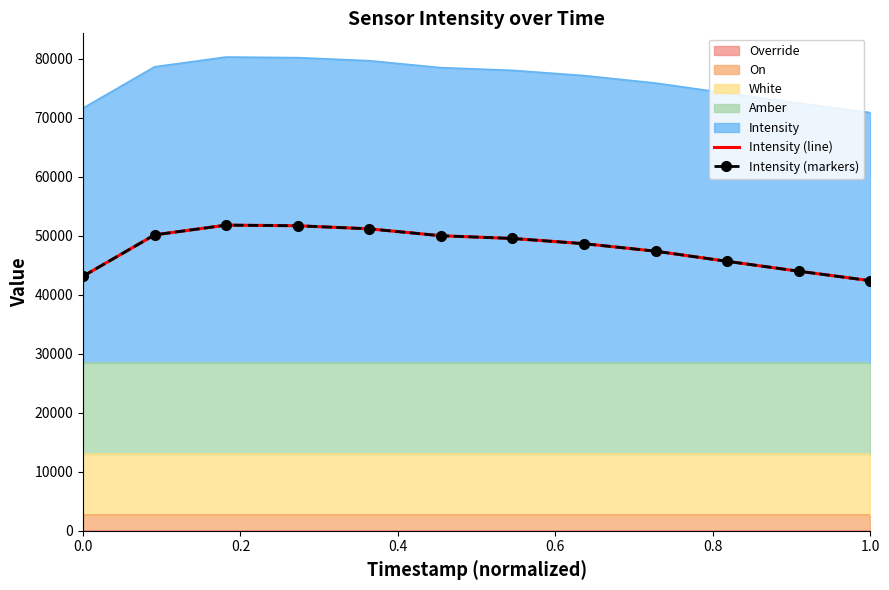

True or false: Intensity (line) has more than 0 interior local peaks.

True